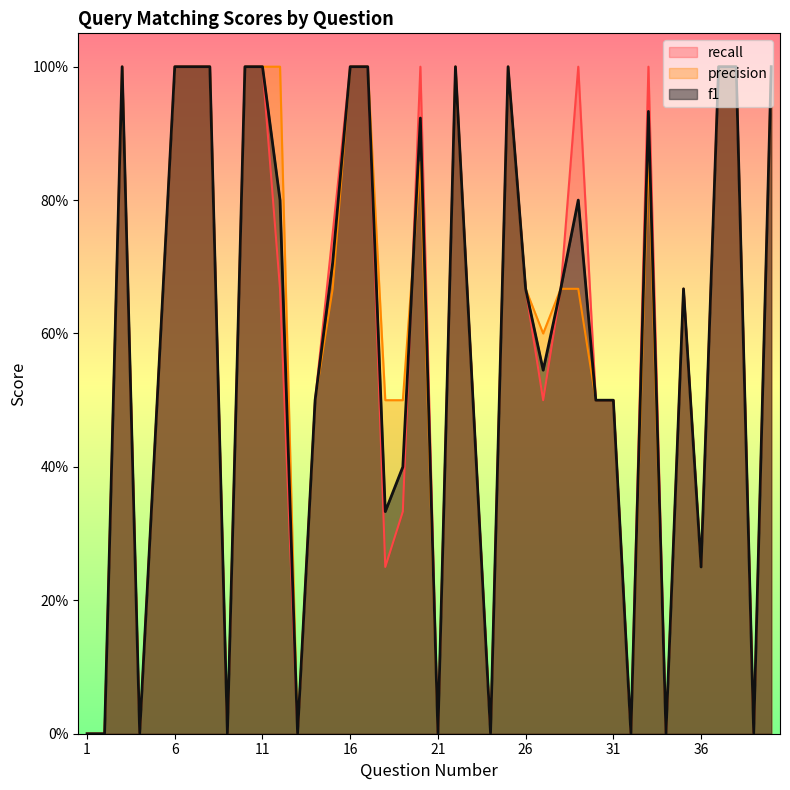

How many interior local valleys does the precision series have?

10